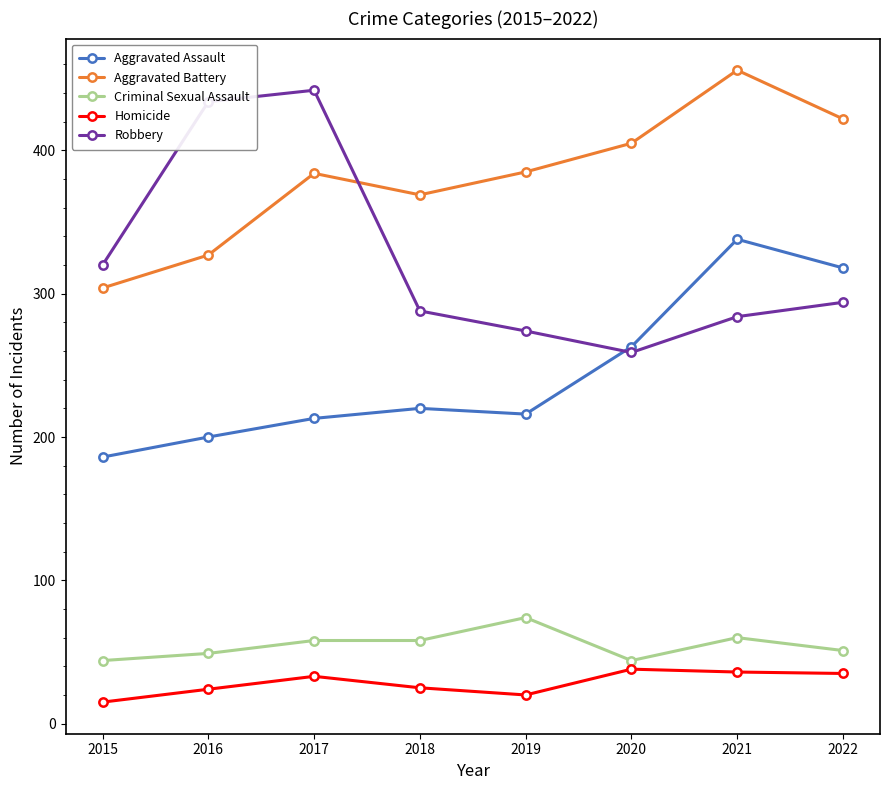

What is the value of the Robbery point at the 8th from the left?

294